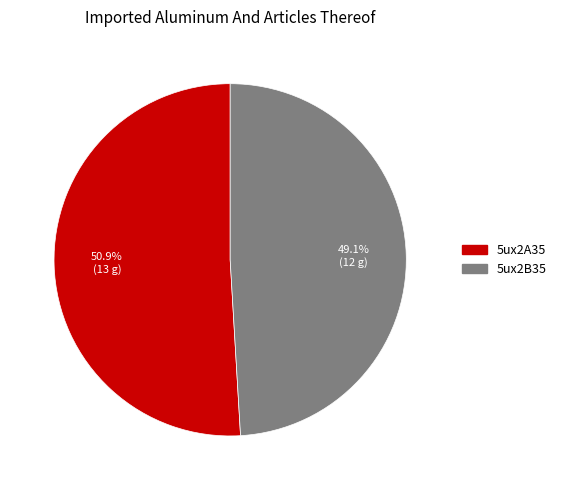

To the nearest percent, what percentage of the pie is 5ux2B35?

49%